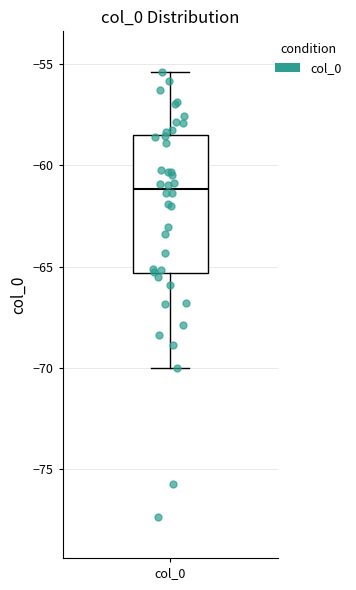

Transcribe this box plot: give where the median line is, the range the box spans, and where the two whiskers end, as read against the y-axis. The values are not printed on the chart, so give them approximately, as read against the axis.

median -61.0, box -65.5 to -58.5, whiskers -70.0 to -55.5